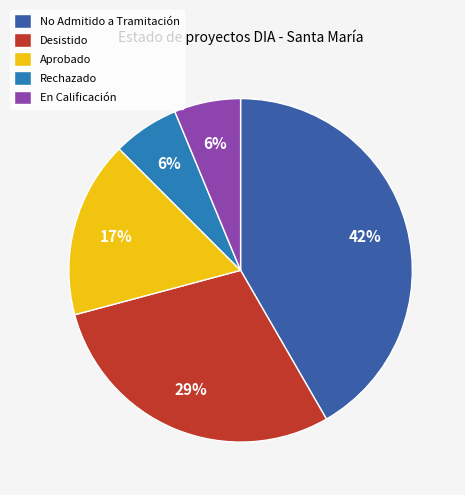

How many slices are in this pie chart?

5